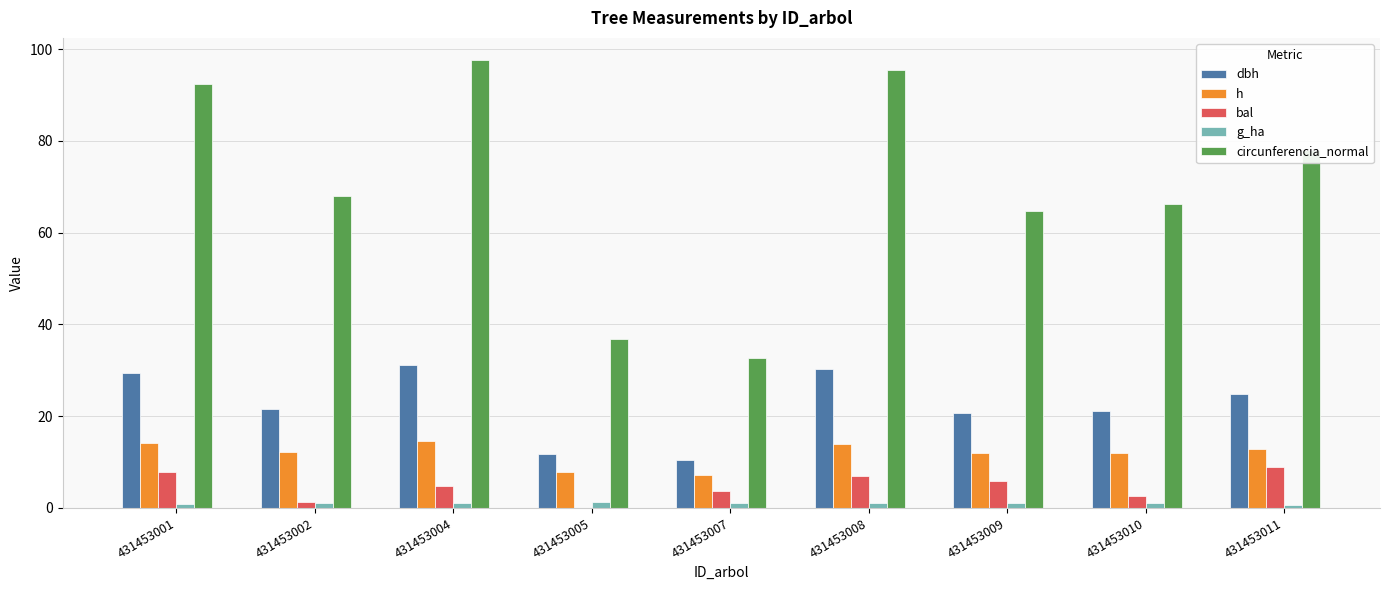

How many groups of bars are there?

9